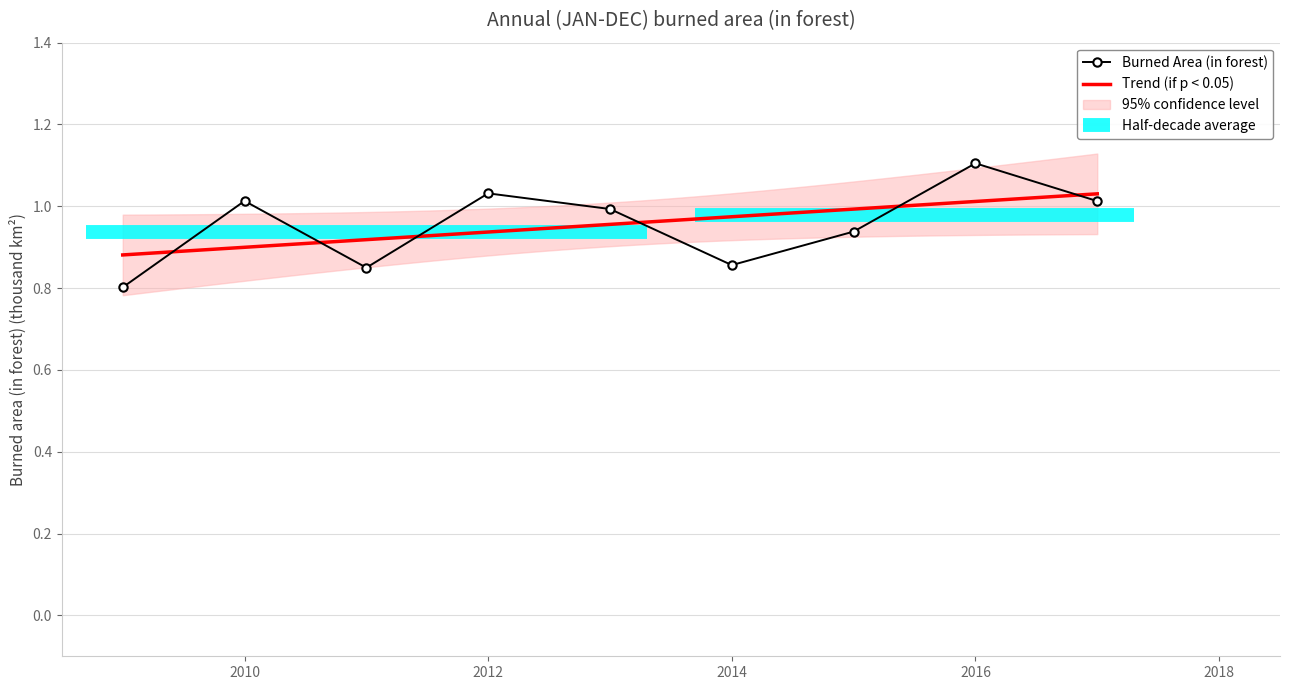

Reading left to right, what are all the values shown in this chart?

0.8	1.0	0.8	1.0	1.0	0.9	0.9	1.1	1.0